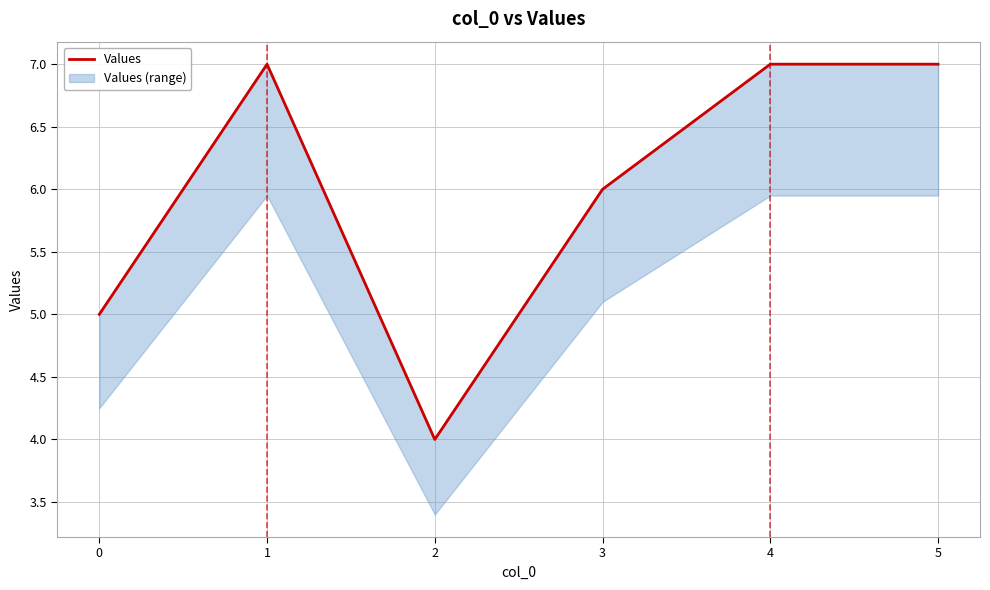

What is the ratio of the value at 1 to the value at 2?

1.8